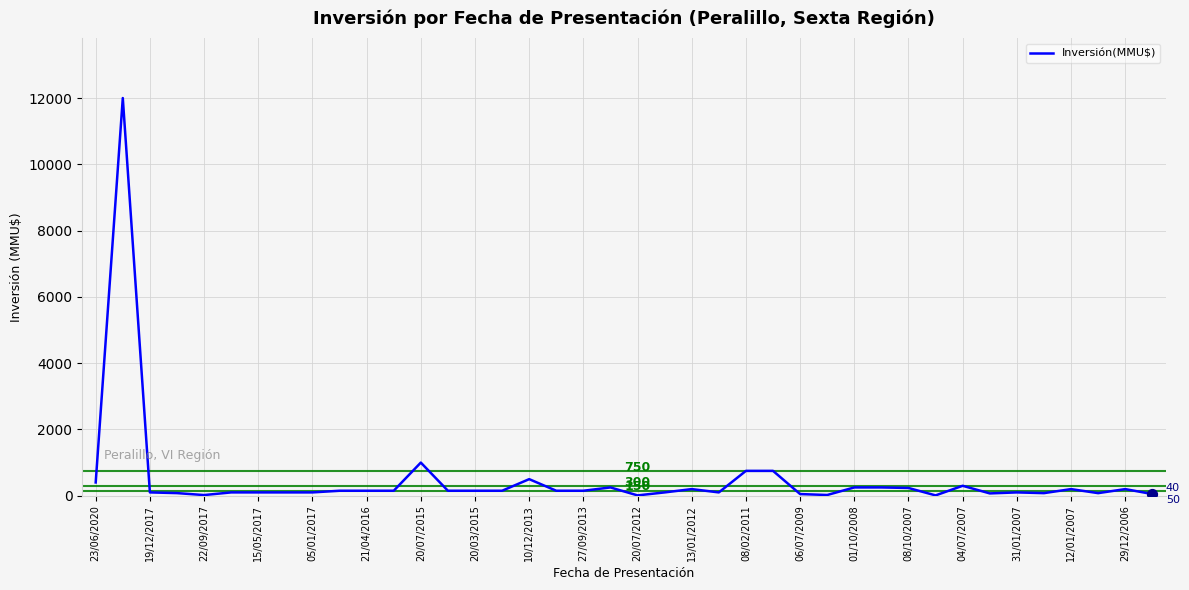

What is the difference between the maximum and minimum values?

11990